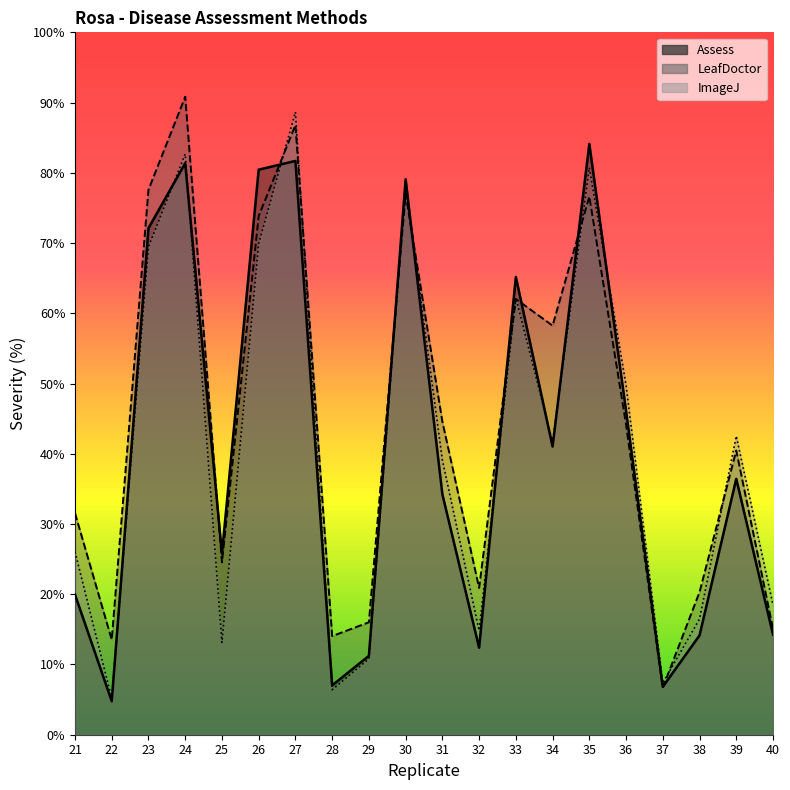

The value of Assess at 31 is 8.2. True or false?

False